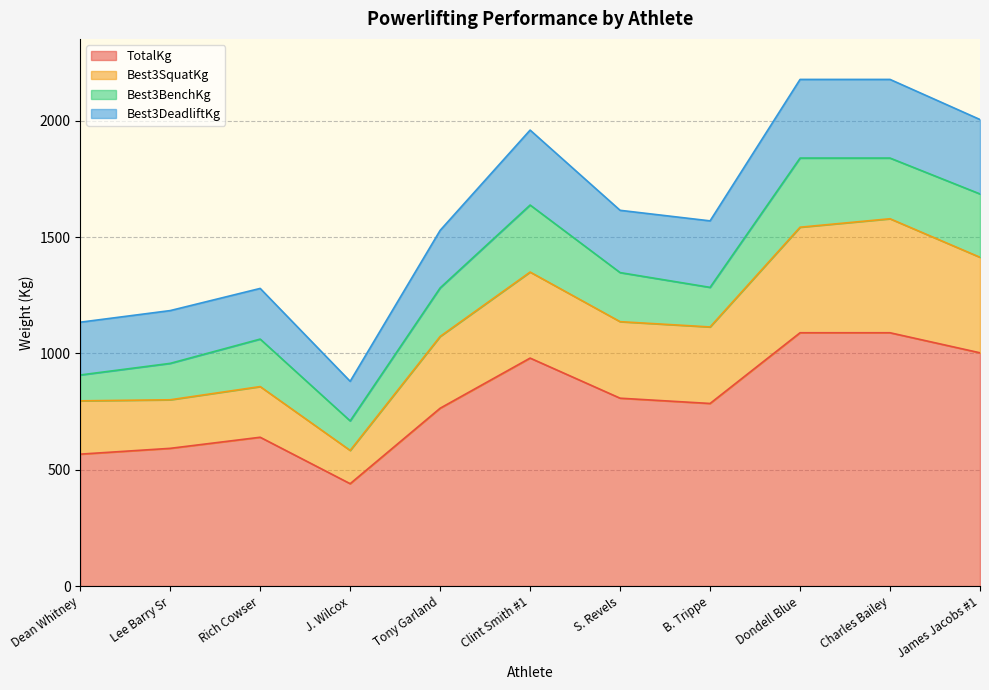

What is the approximate value of TotalKg at Tony Garland?

764.3